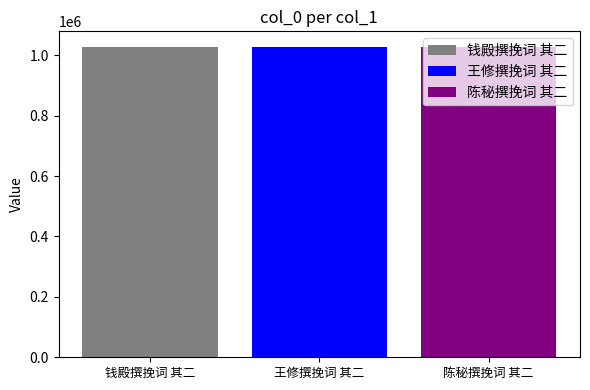

How many data points does each series have?

1